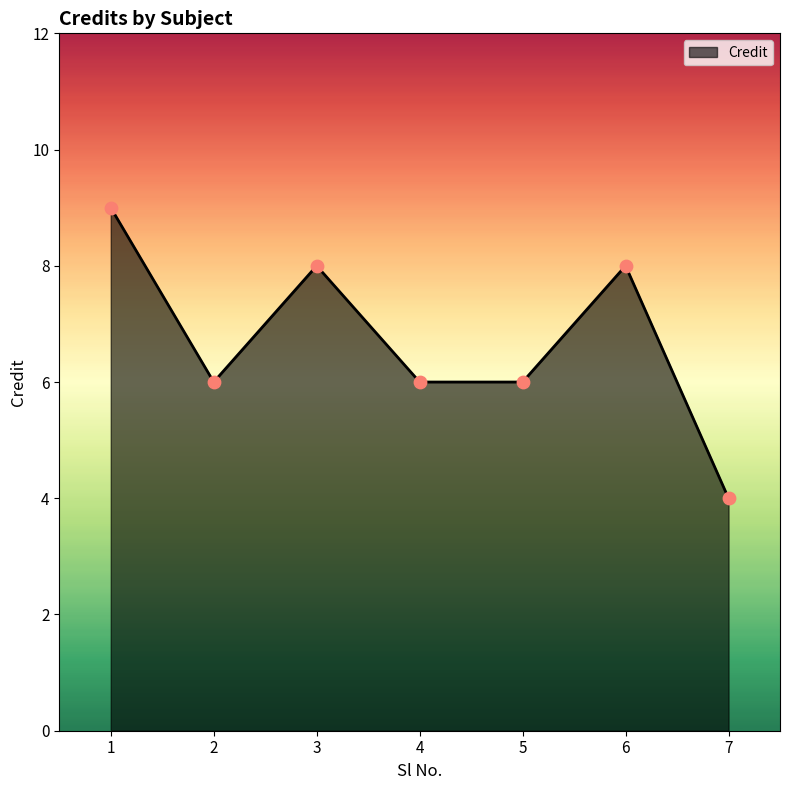

Which has a higher value, 2 or 6?

6